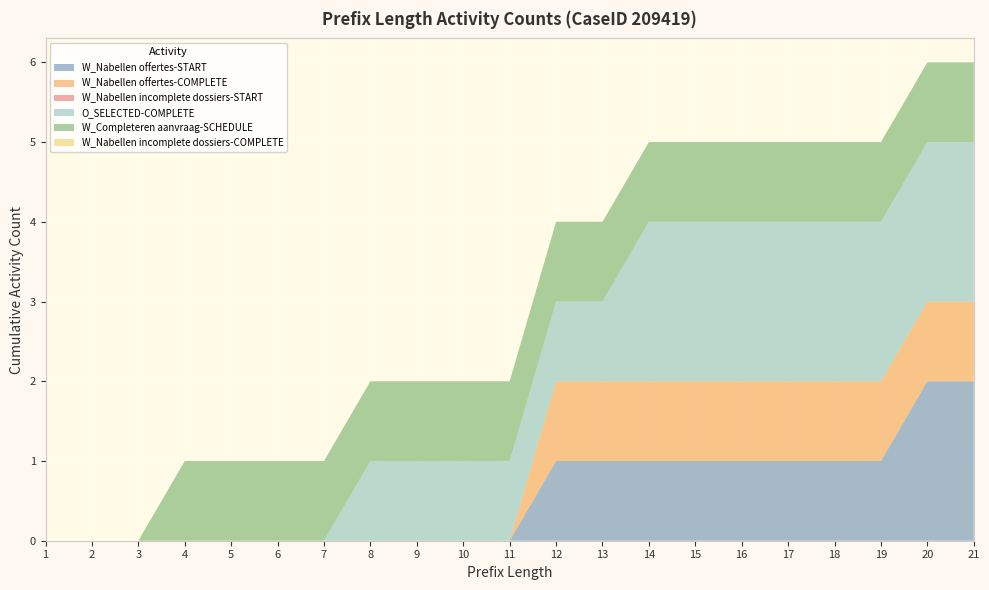

Reading right to left, list all the values displayed in this chart.

W_Nabellen offertes-START: 2	2	1	1	1	1	1	1	1	1	0	0	0	0	0	0	0	0	0	0	0
W_Nabellen offertes-COMPLETE: 1	1	1	1	1	1	1	1	1	1	0	0	0	0	0	0	0	0	0	0	0
W_Nabellen incomplete dossiers-START: 0	0	0	0	0	0	0	0	0	0	0	0	0	0	0	0	0	0	0	0	0
O_SELECTED-COMPLETE: 2	2	2	2	2	2	2	2	1	1	1	1	1	1	0	0	0	0	0	0	0
W_Completeren aanvraag-SCHEDULE: 1	1	1	1	1	1	1	1	1	1	1	1	1	1	1	1	1	1	0	0	0
W_Nabellen incomplete dossiers-COMPLETE: 0	0	0	0	0	0	0	0	0	0	0	0	0	0	0	0	0	0	0	0	0